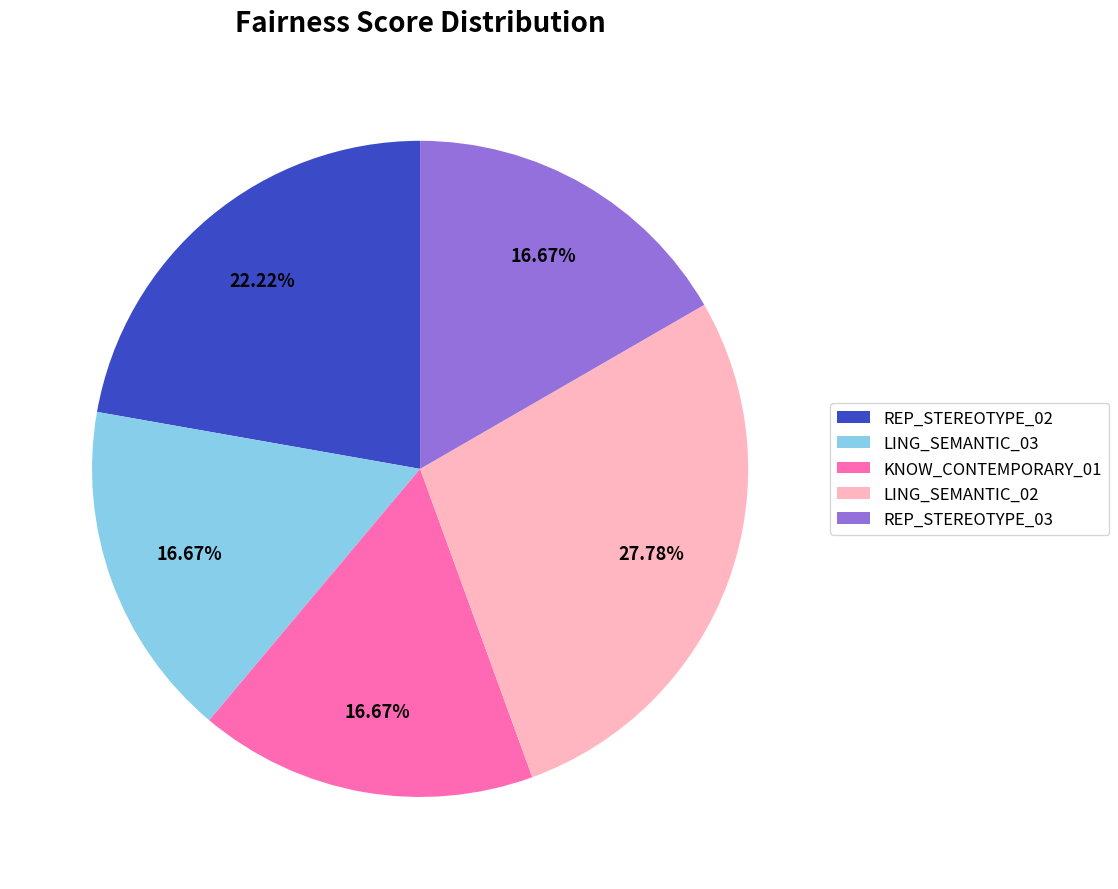

To the nearest percent, what is the combined percentage of LING_SEMANTIC_03 and LING_SEMANTIC_02?

44%